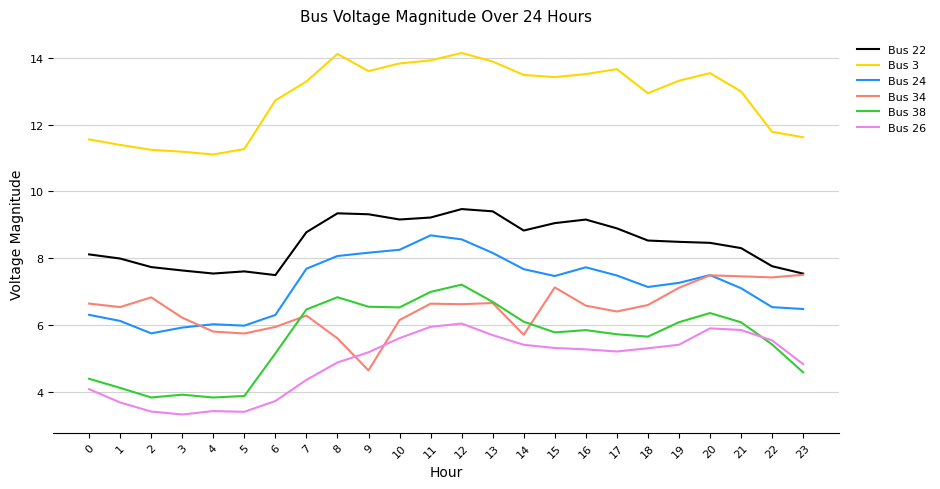

True or false: Bus 26 has more than 1 points higher than both neighbors.

True